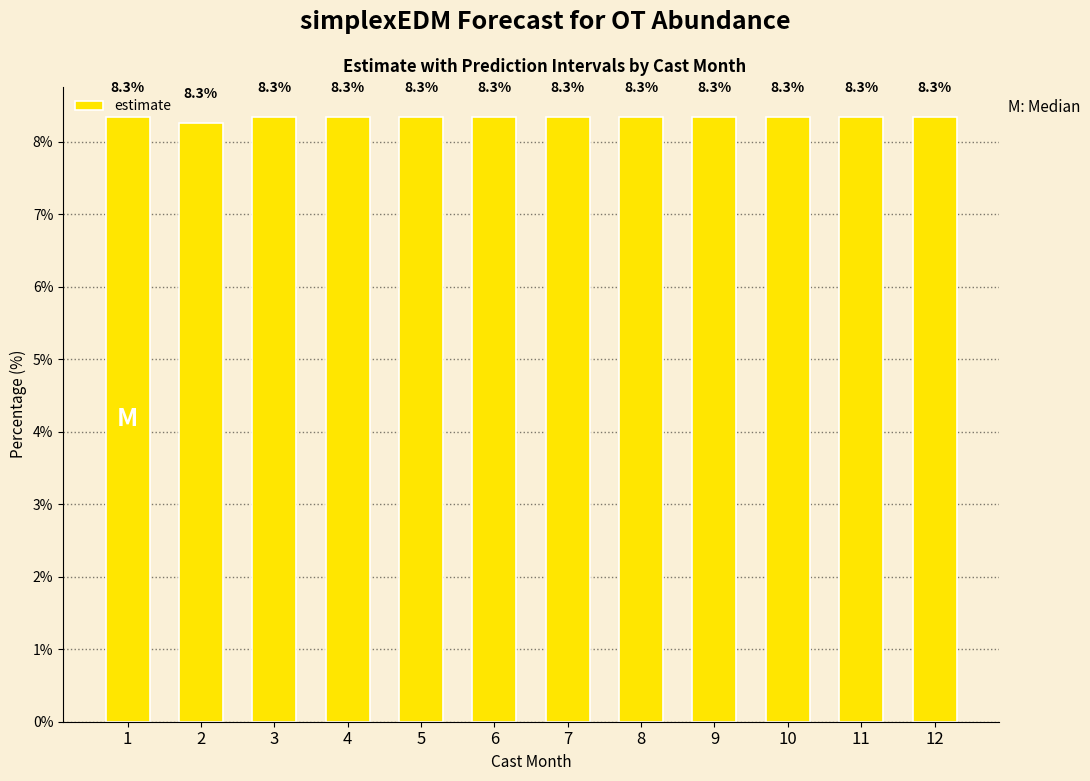

Reading left to right, transcribe all the data shown in this chart.

8.3	8.3	8.3	8.3	8.3	8.3	8.3	8.3	8.3	8.3	8.3	8.3